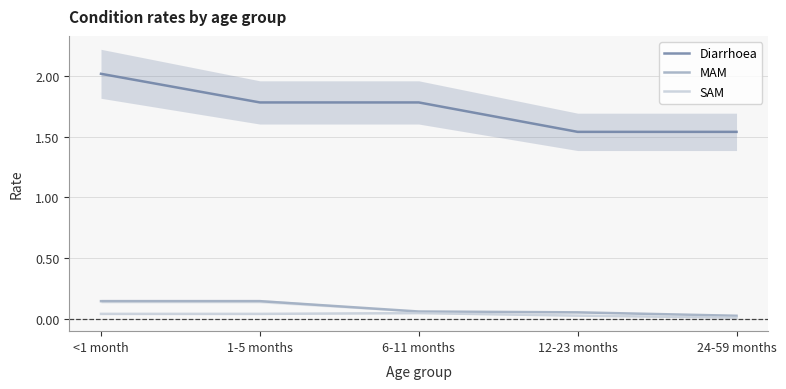

How many categories are shown in the chart?

5